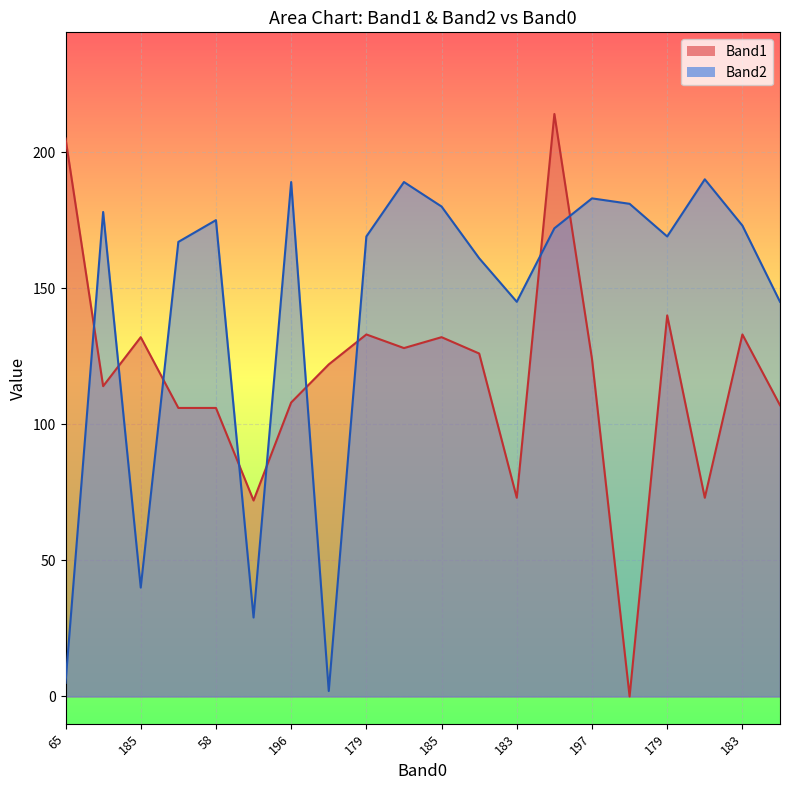

How many data points in Band1 are above 124?

9